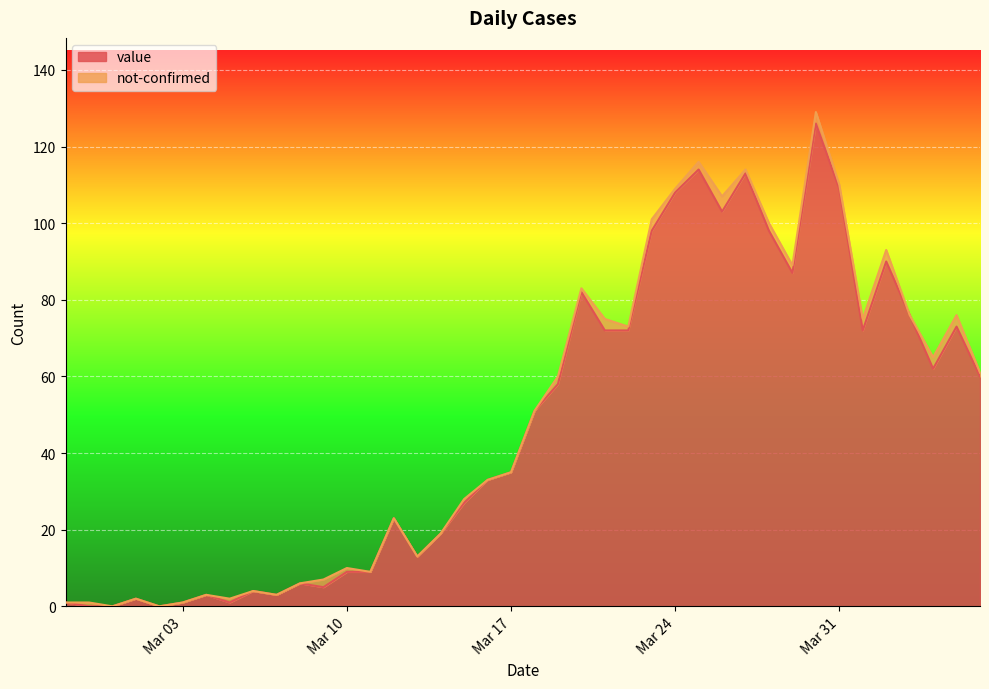

What is the label of the 34th point from the right?

2020-03-04